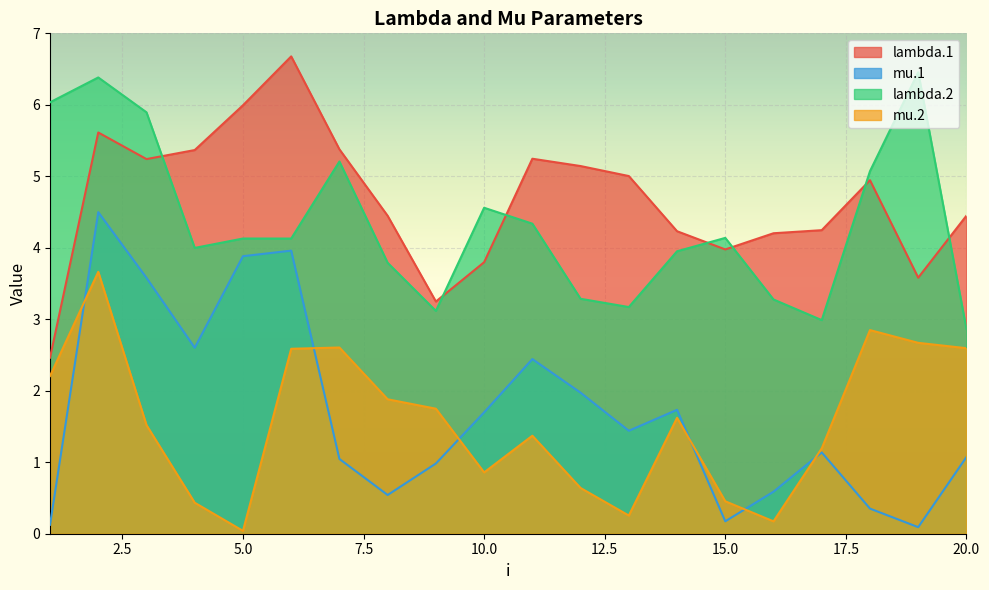

Rank the series by their maximum value, from lowest to highest.

mu.2, mu.1, lambda.2, lambda.1